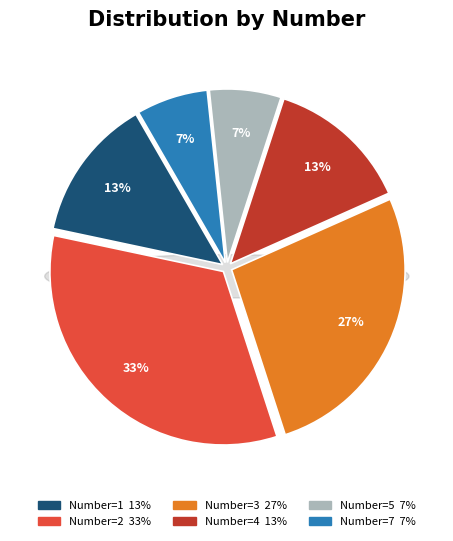

How many segments does this pie chart have?

6